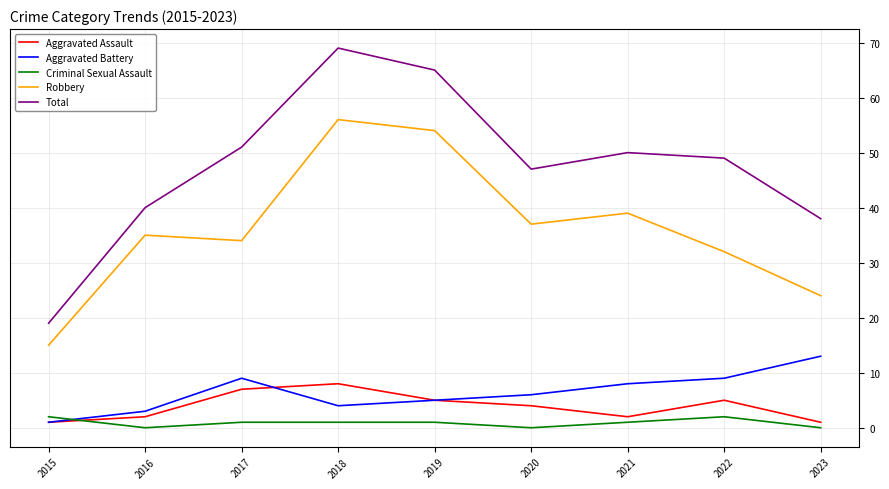

What value does the Robbery series have at 2017?

34